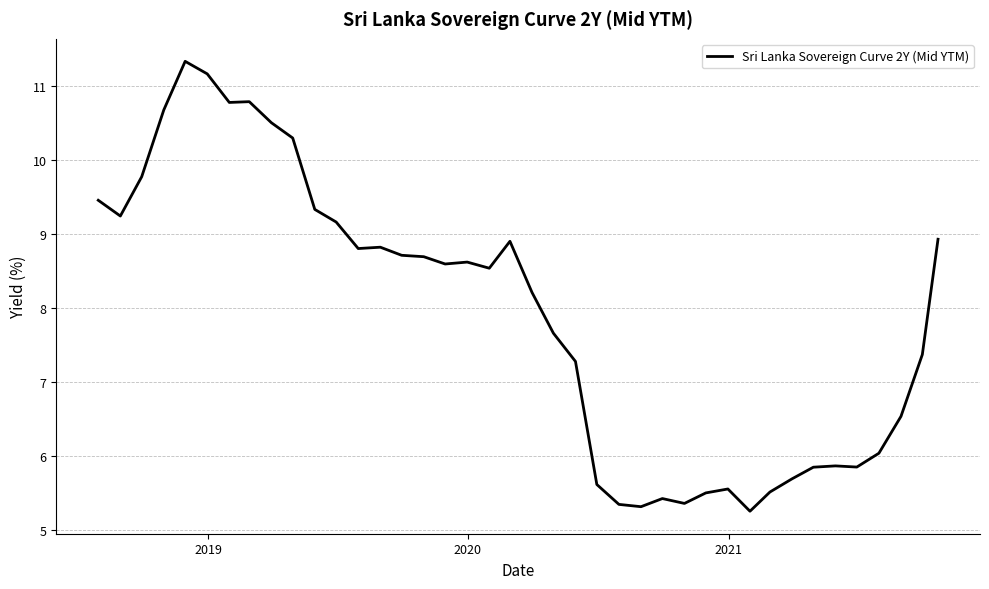

What is the maximum value shown in the chart?

11.3